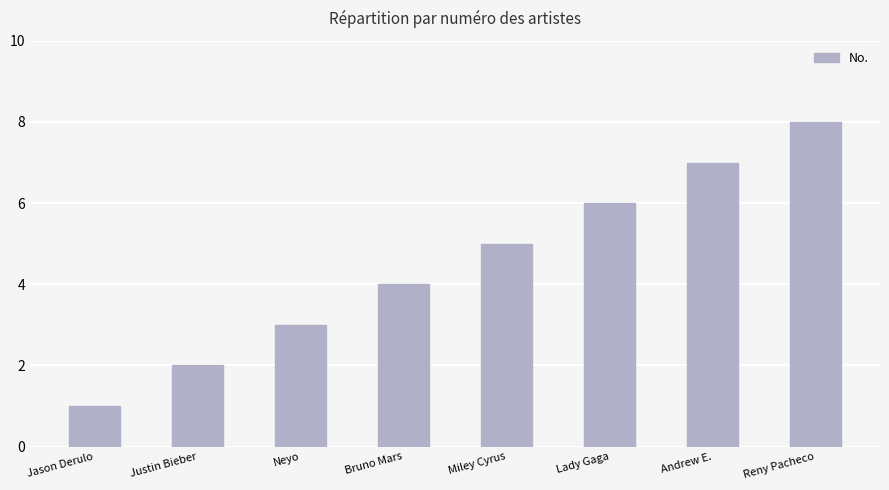

What is the change in value from Neyo to Miley Cyrus?

+2